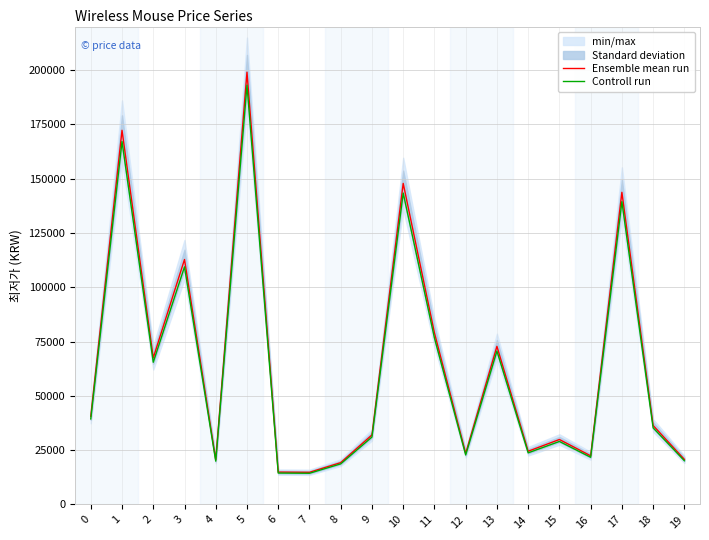

Which series has the largest total across all categories?

Ensemble mean run